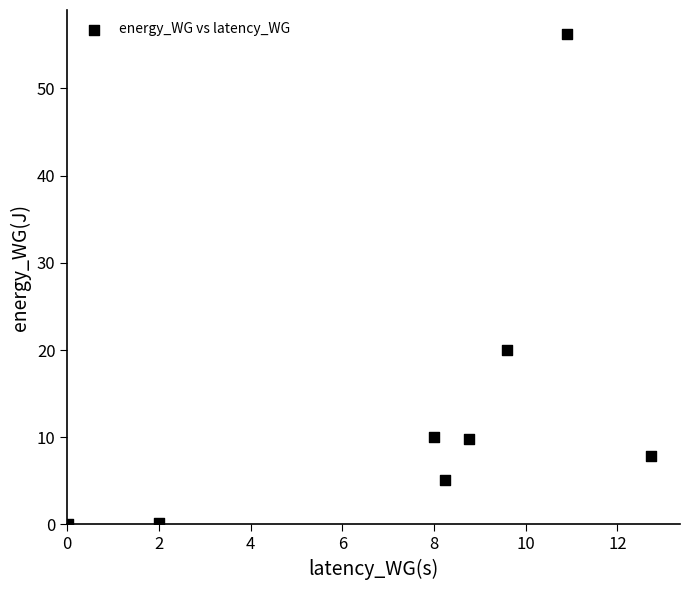

What is the range of X values (max minus min)?

12.7